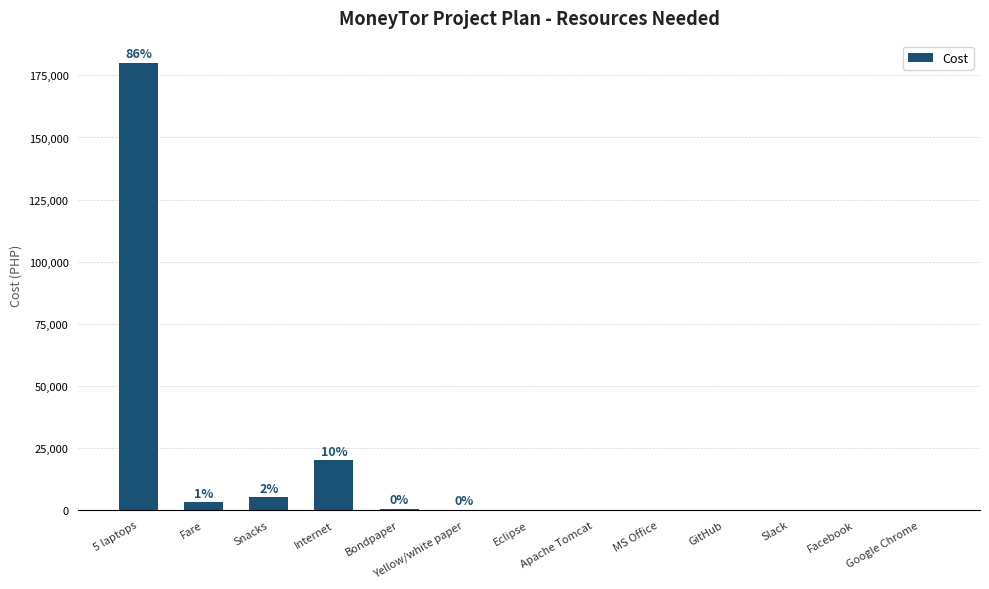

At which category does the chart reach its peak across all series?

5 laptops